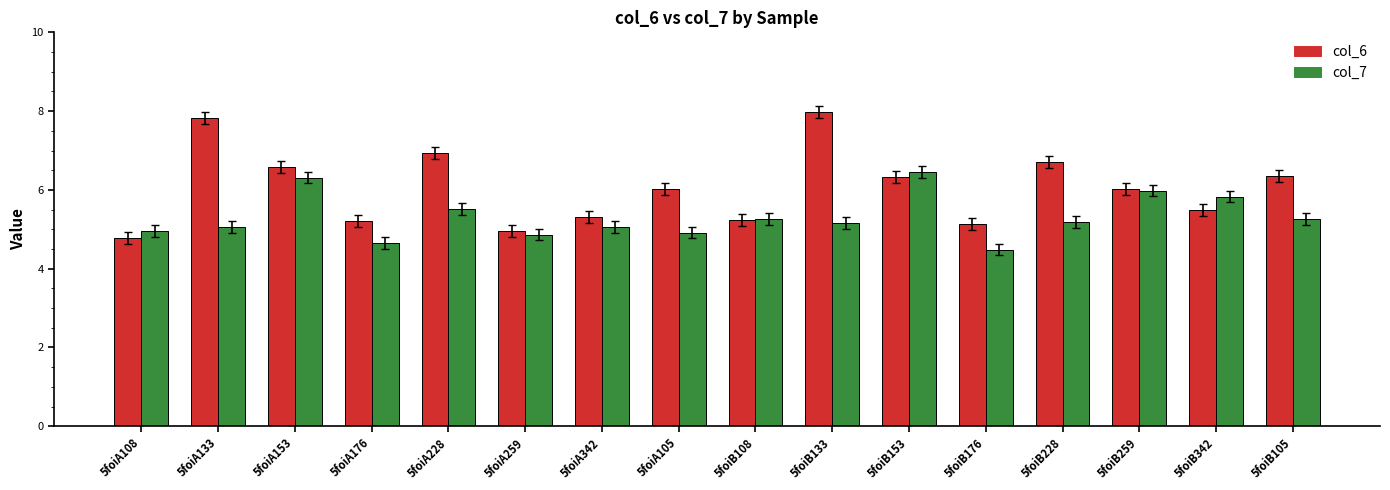

Is it true that col_6 equals 8.1 at 5foiB342?

False